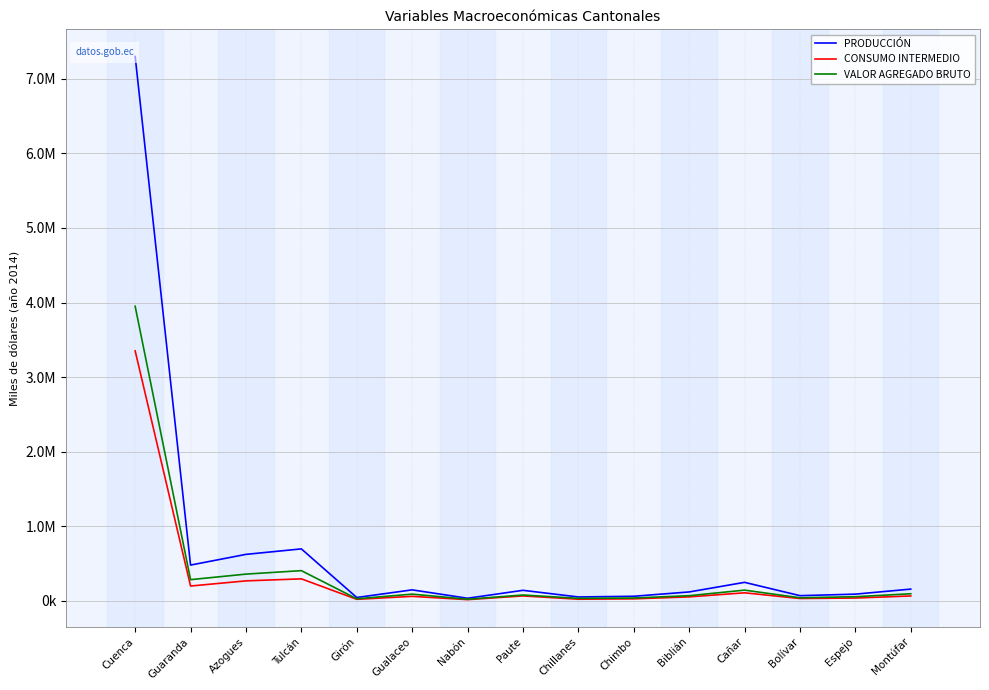

How many values in the PRODUCCIÓN series exceed 137949?

8